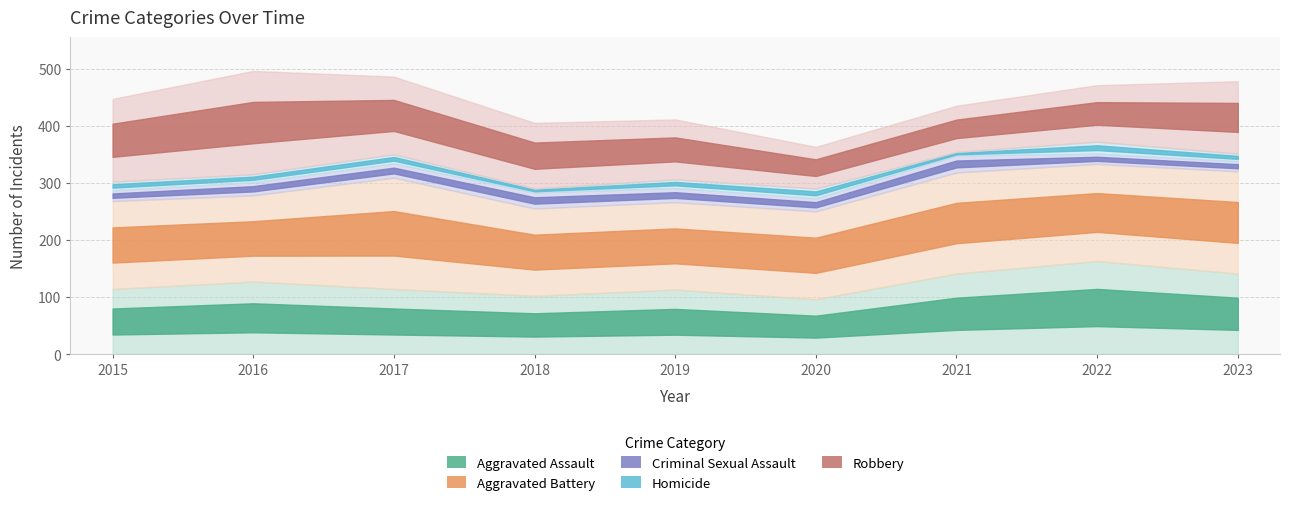

Which series has the largest total across all categories?

Aggravated Battery